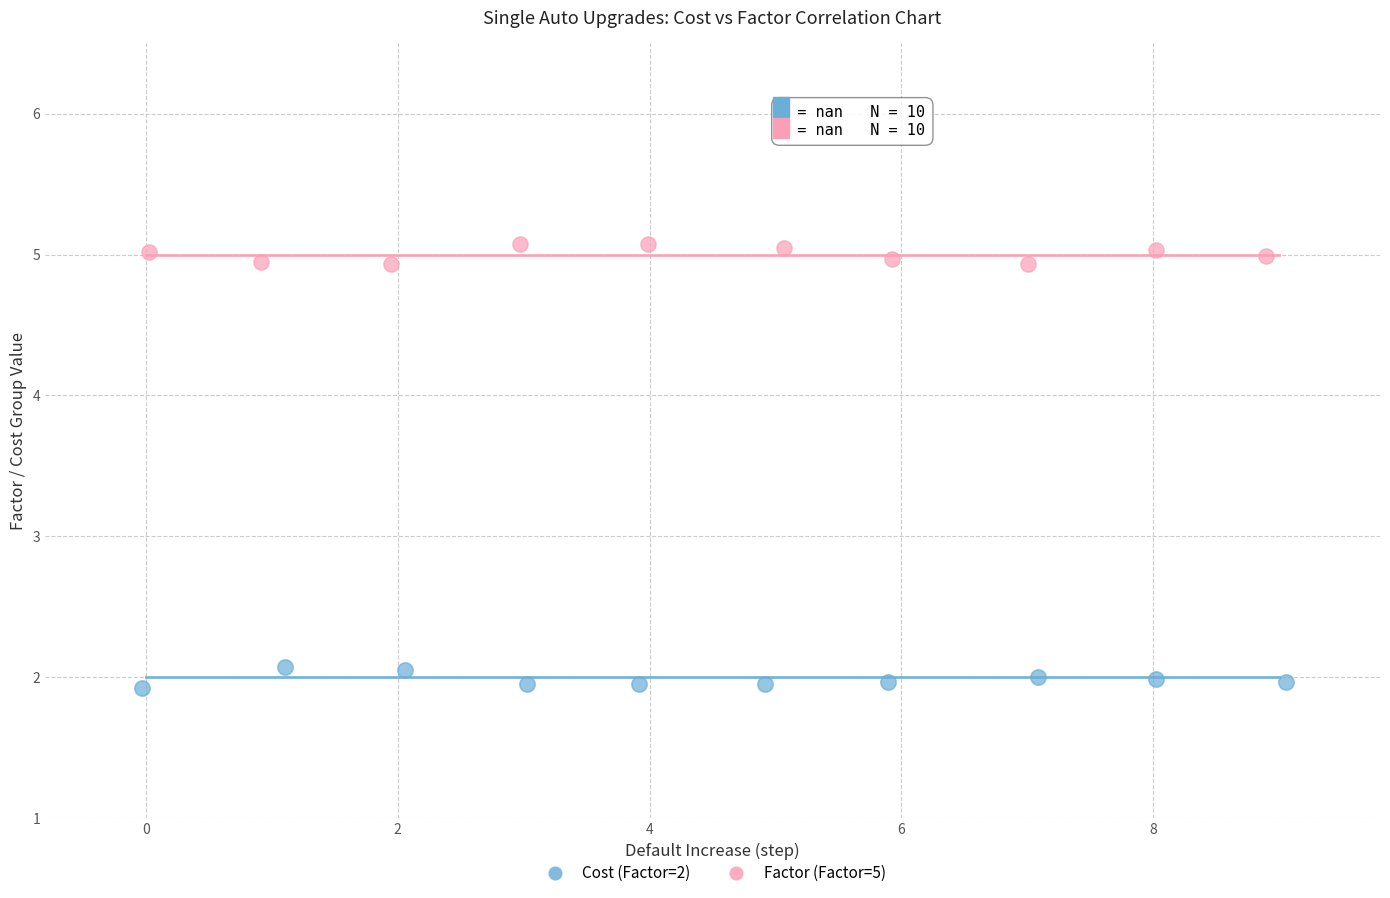

Which series contains the highest Y value?

Factor (Factor=5)